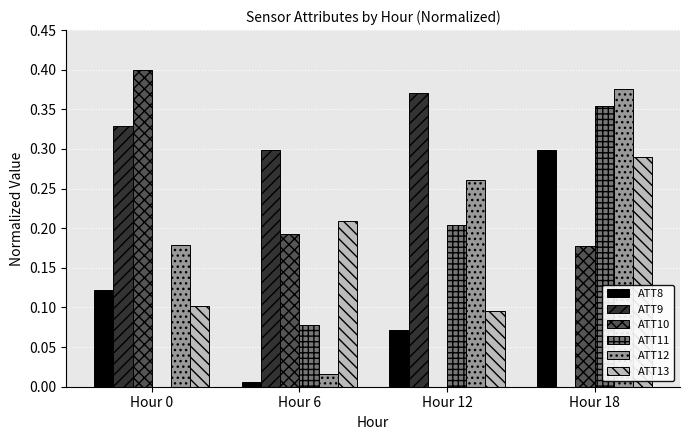

What is the sum of all ATT10 values?

0.8